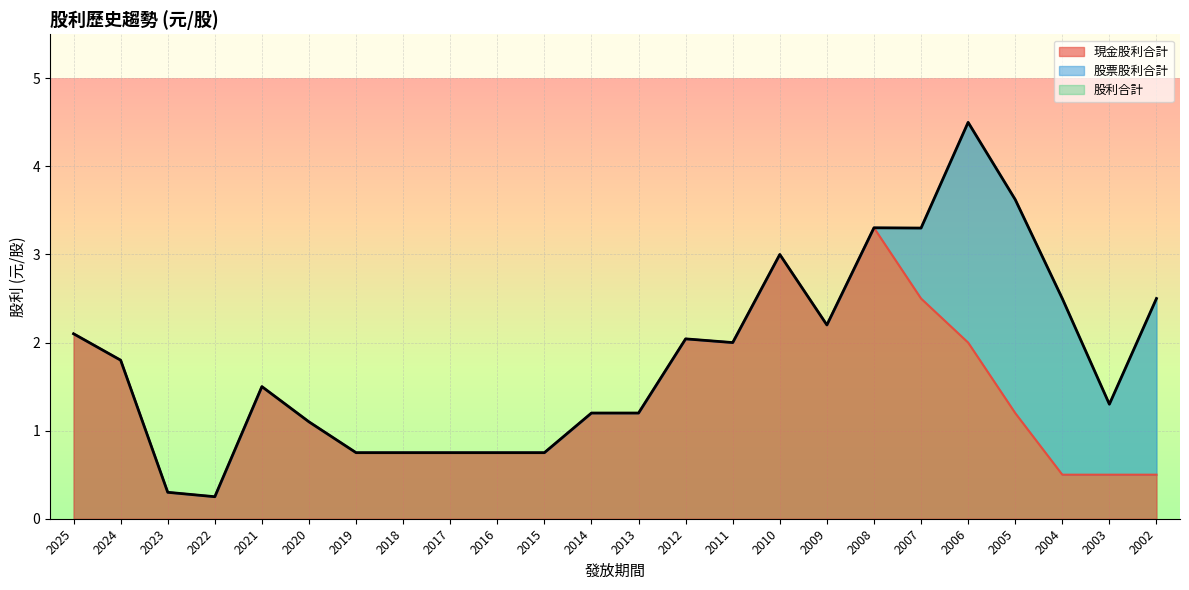

At 2011, list the series in order from largest to smallest.

現金股利合計, 股利合計